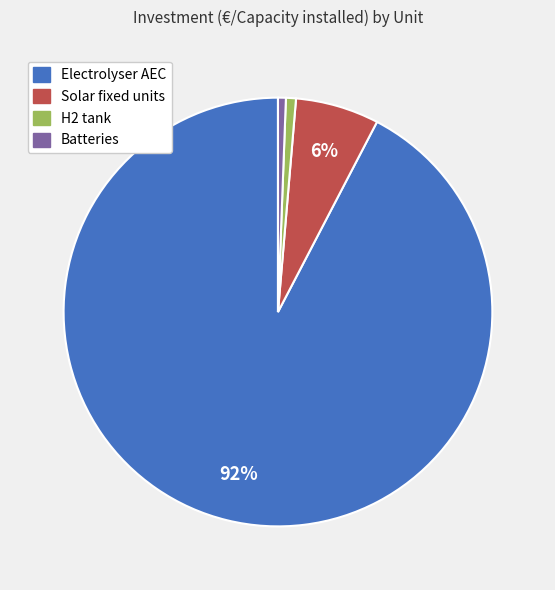

How many segments does this pie chart have?

4